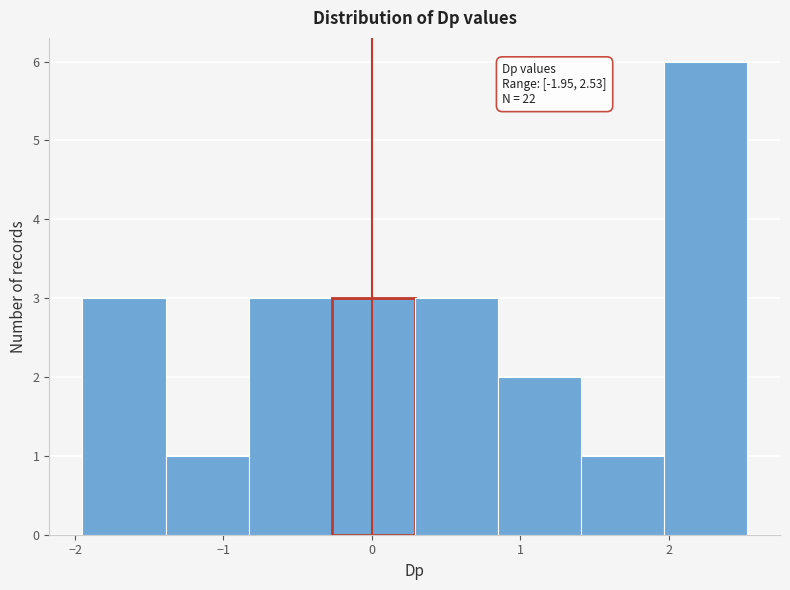

Over which range of the x-axis is the bar tallest?

2.0 to 2.5